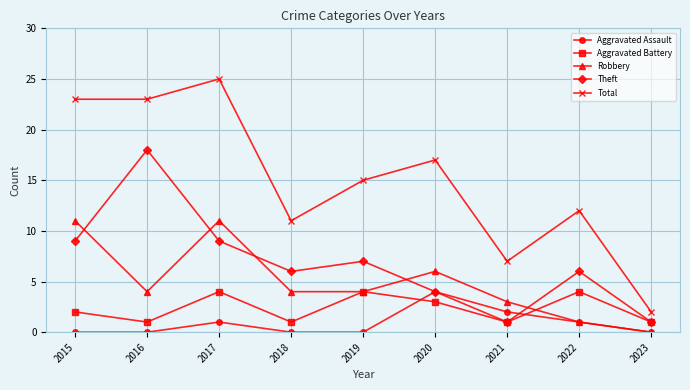

At which label does Aggravated Assault reach its peak?

2020